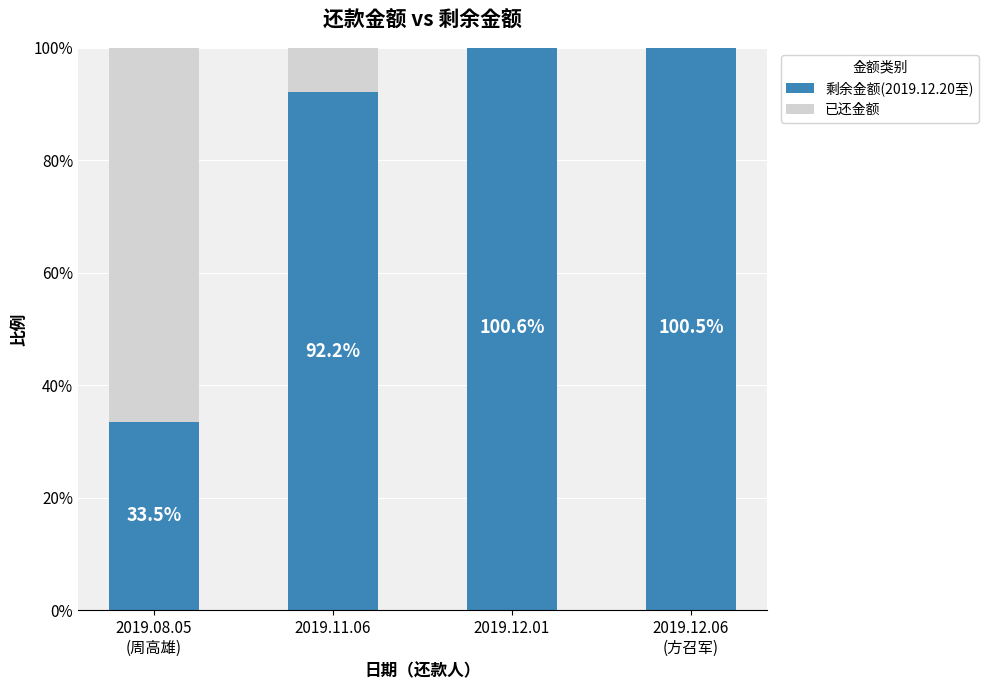

Between 2019.08.05
(周高雄) and 2019.12.06
(方召军), which is larger?

2019.12.06
(方召军)